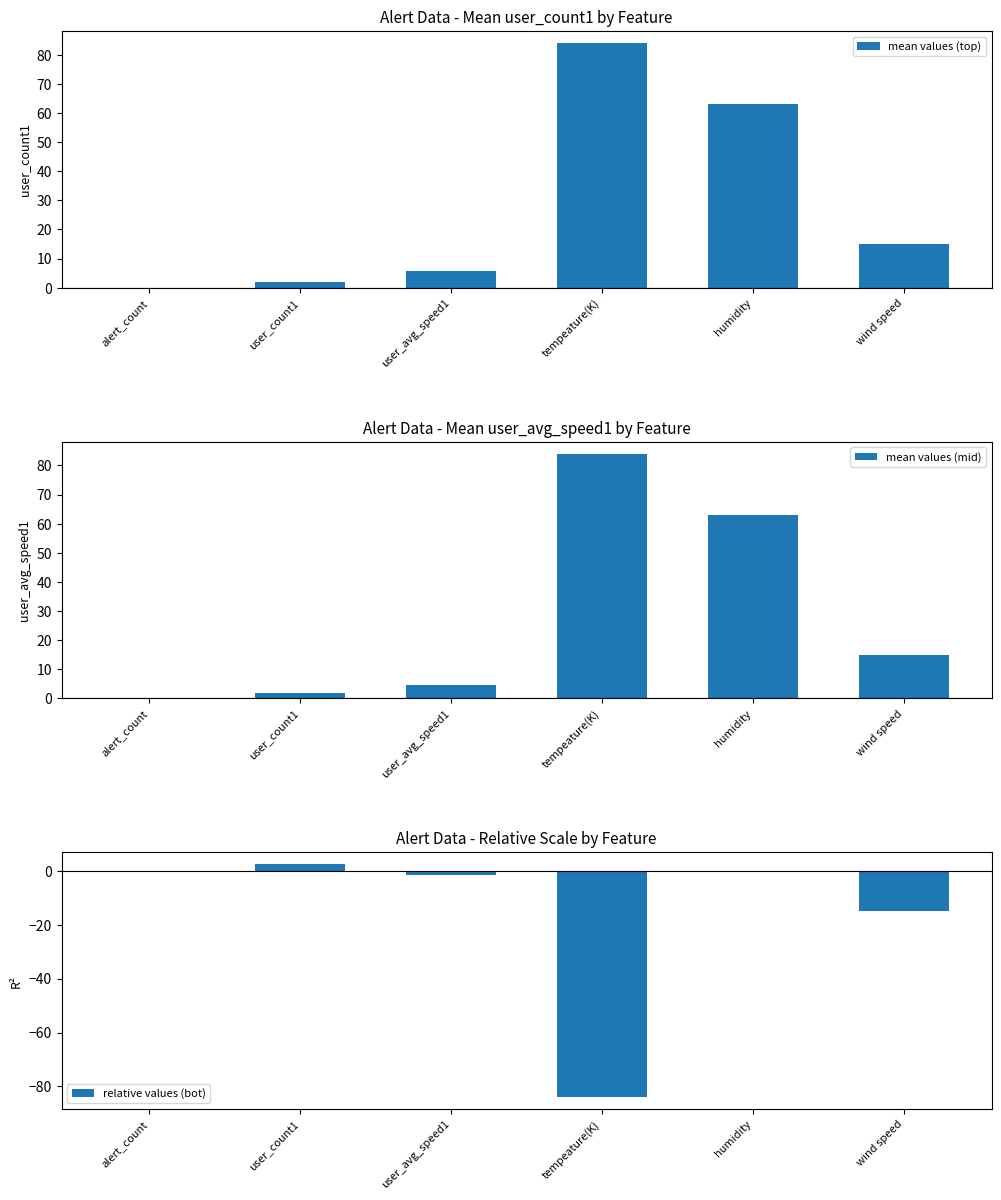

Count the number of categories in the chart.

6